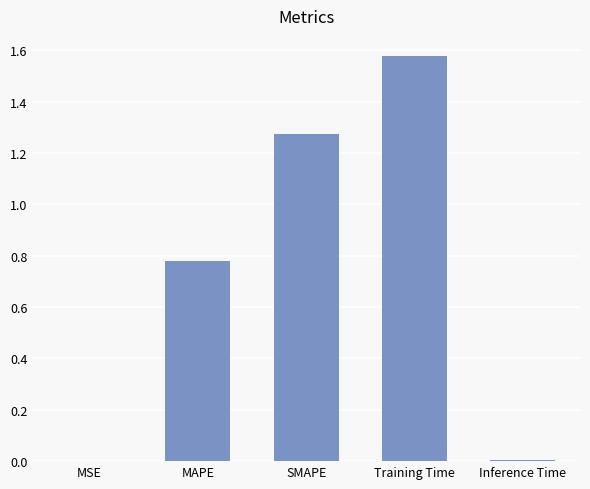

At which category does the chart reach its peak across all series?

Training Time